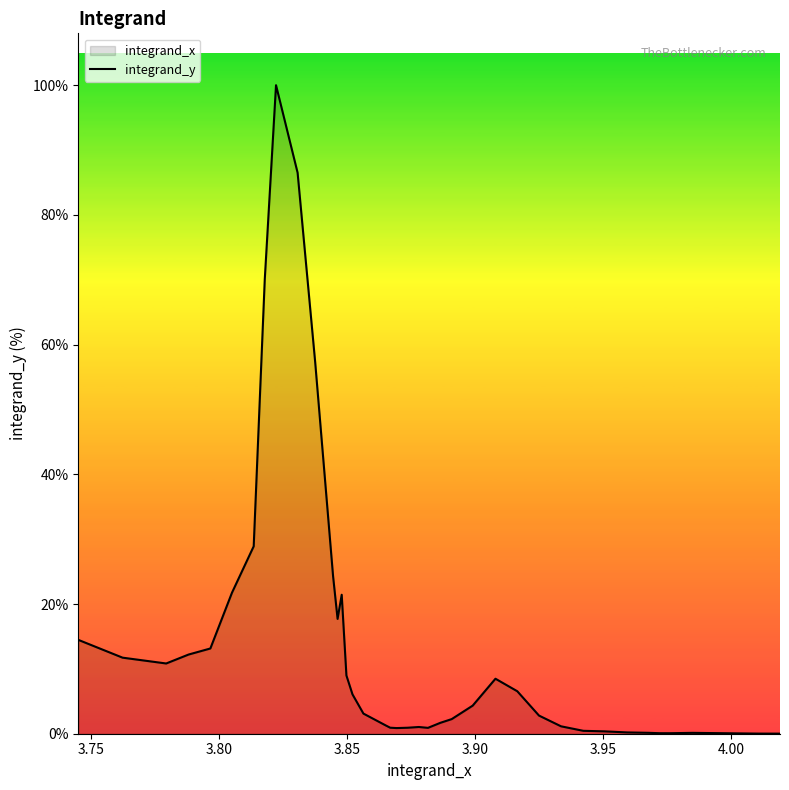

What is the difference between the maximum and minimum values?

100.0